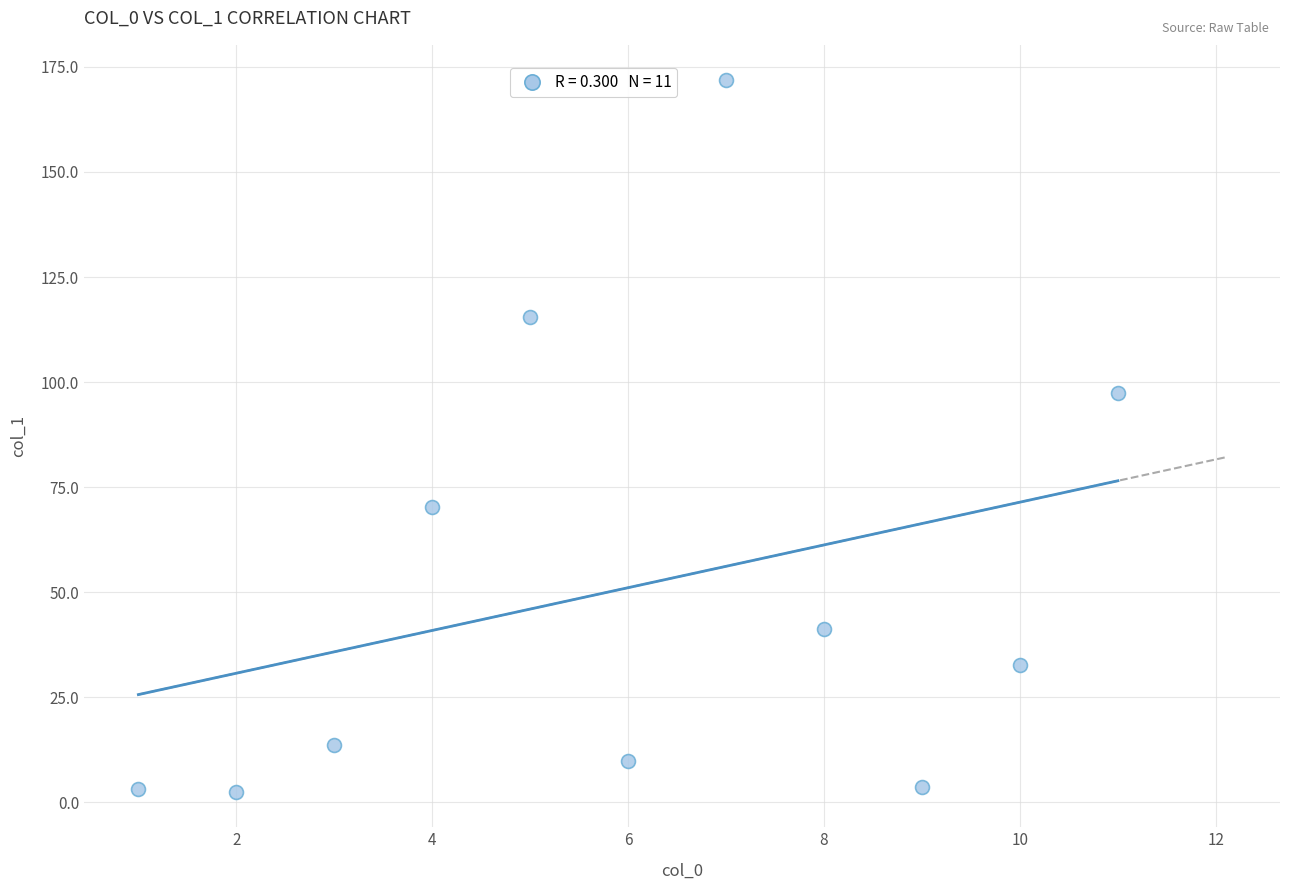

What Y value in the scatter plot is closest to 87?

97.4